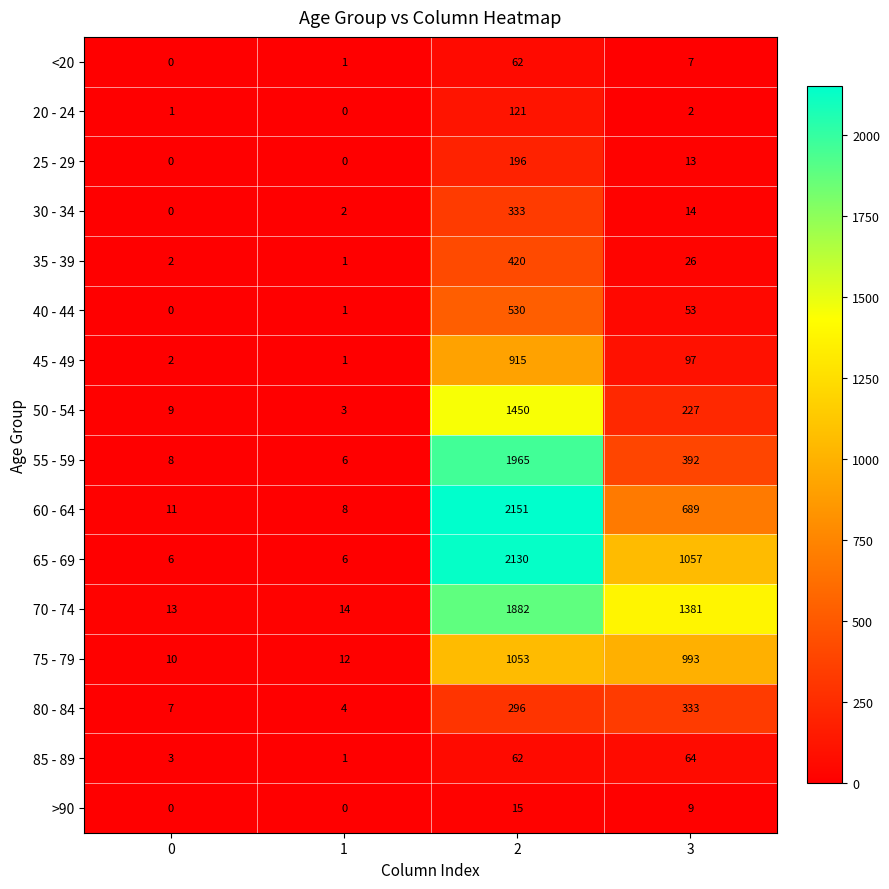

What value does the 70 - 74 series have at 2, to the nearest 100?

1900